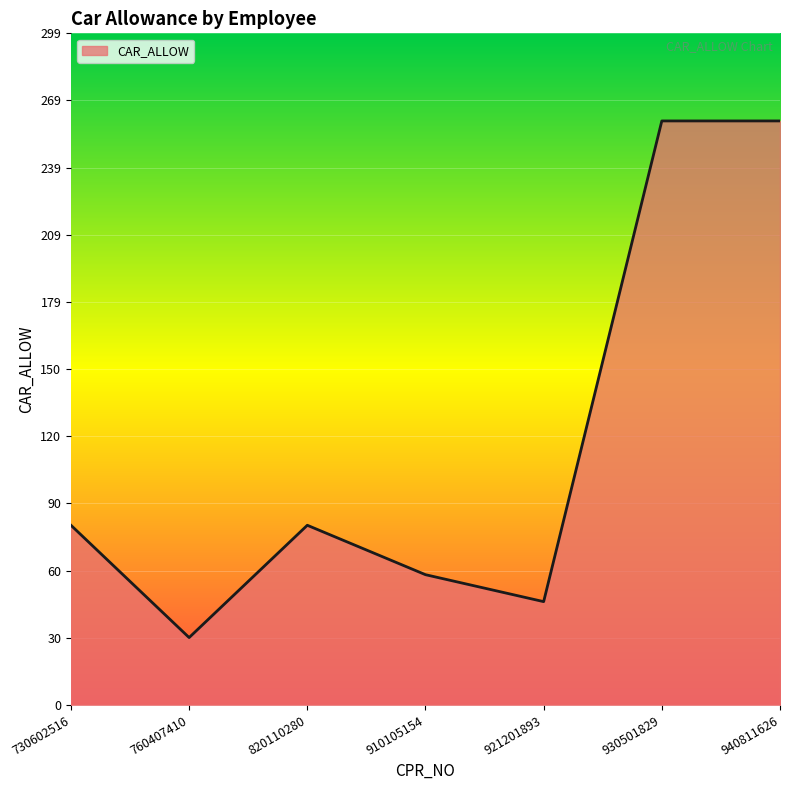

Reading left to right, list all the values displayed in this chart.

730602516=80	760407410=30	820110280=80	910105154=58	921201893=46	930501829=260	940811626=260